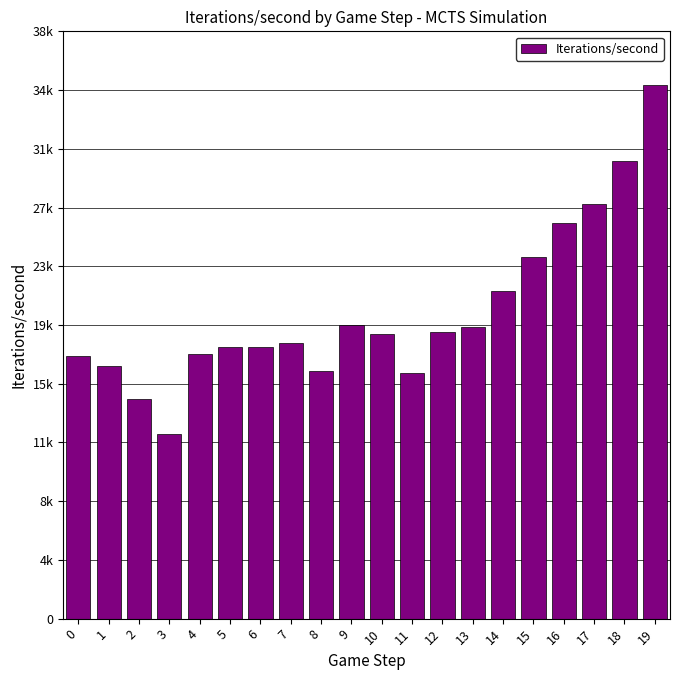

Reading right to left, list all the values displayed in this chart.

34771.8	29786.1	26977.3	25758.0	23557.2	21331.6	19010.5	18677.8	16003.9	18521.1	19105.7	16155.0	17919.6	17703.3	17705.1	17227.4	12025.1	14294.5	16422.7	17074.8